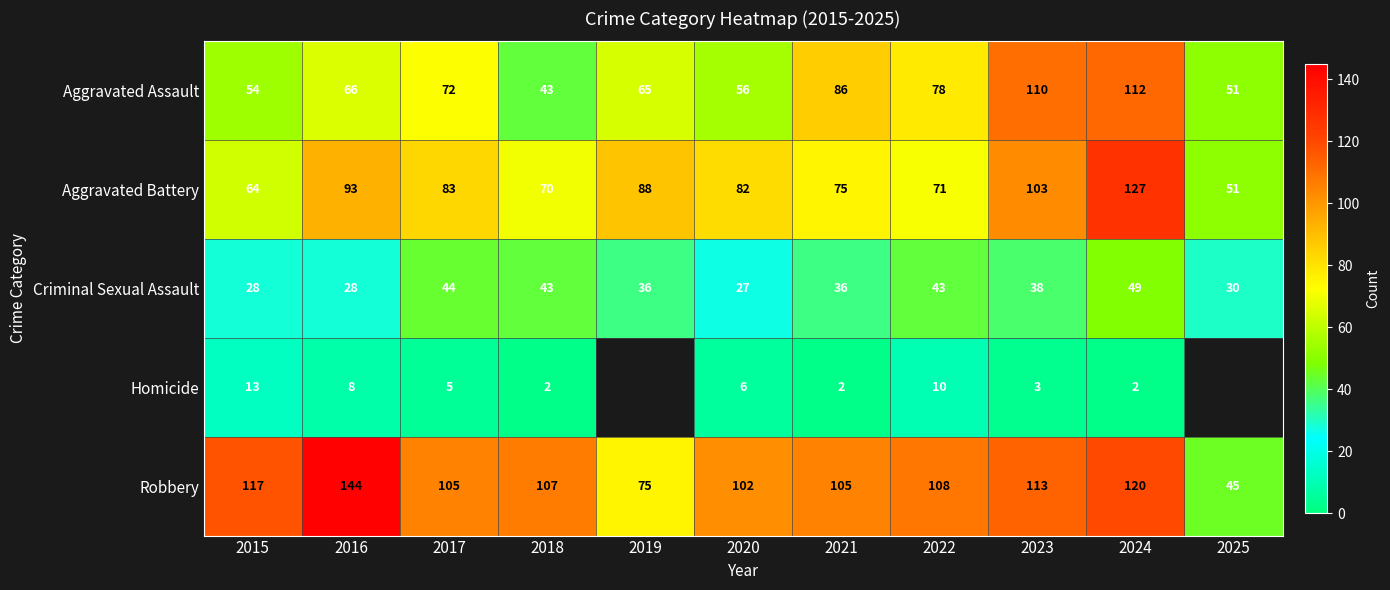

At which label does Aggravated Battery reach its minimum?

2025